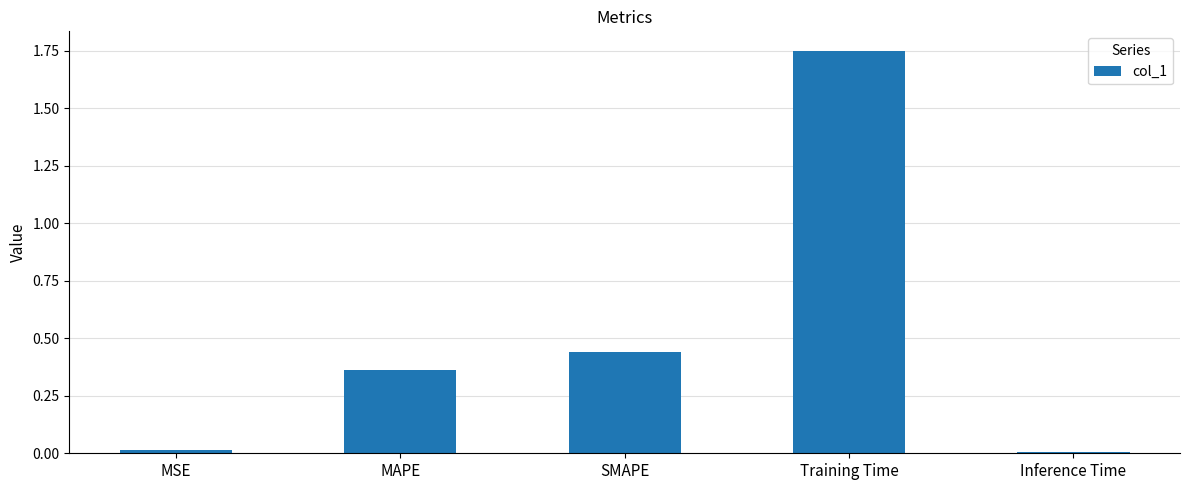

What is the difference between the values at Training Time and SMAPE?

1.3